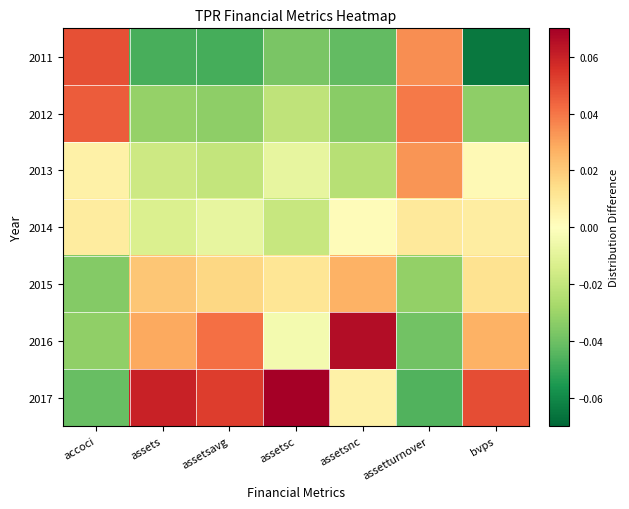

At which category is the sum across all series the highest?

bvps